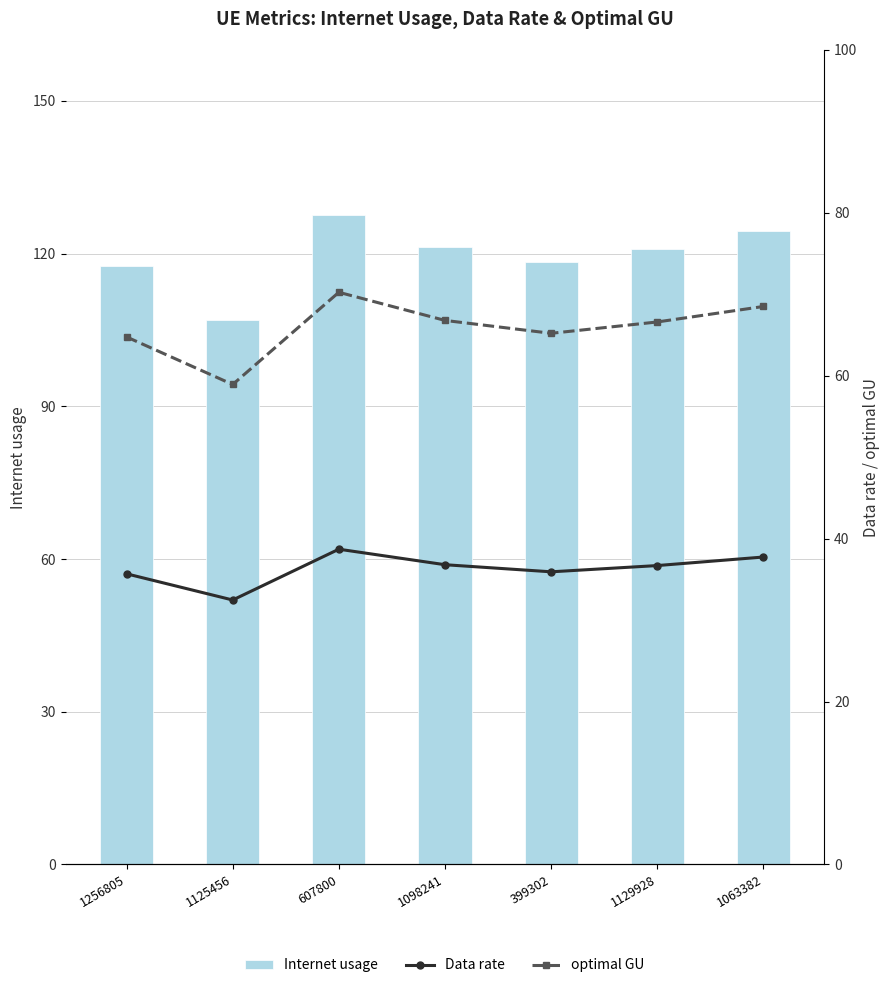

Reading left to right, transcribe all the data shown in this chart.

Internet usage: 1256805=117.5	1125456=107.0	607800=127.5	1098241=121.2	399302=118.4	1129928=120.9	1063382=124.3
Data rate: 1256805=35.7	1125456=32.5	607800=38.7	1098241=36.8	399302=35.9	1129928=36.7	1063382=37.7
optimal GU: 1256805=64.8	1125456=58.9	607800=70.2	1098241=66.8	399302=65.2	1129928=66.6	1063382=68.5